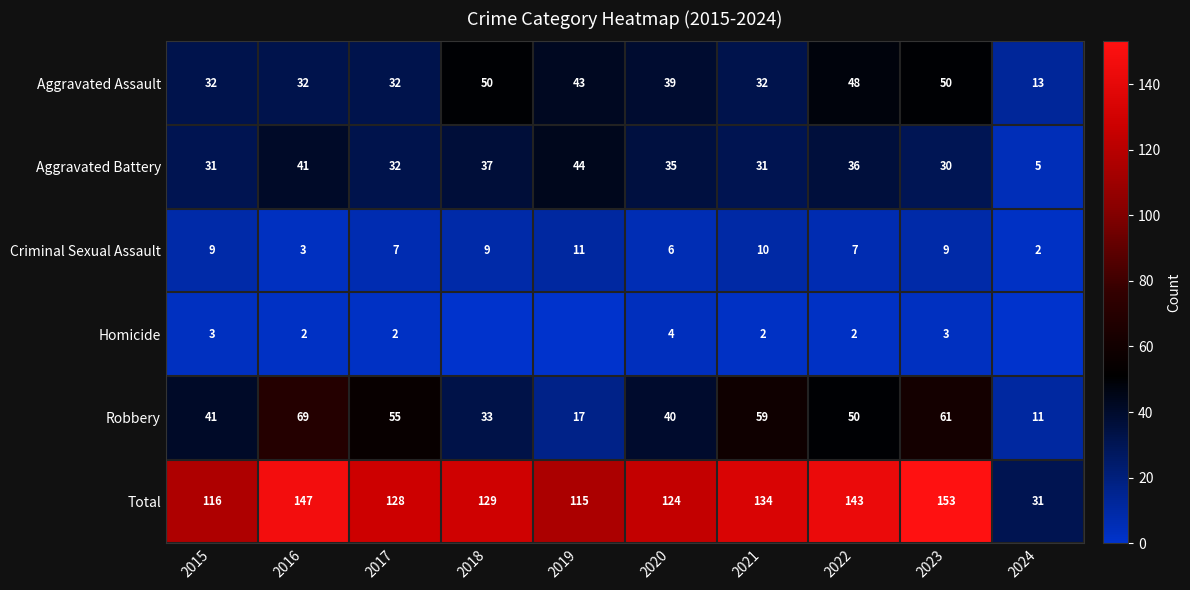

Count the number of data series in this chart.

6